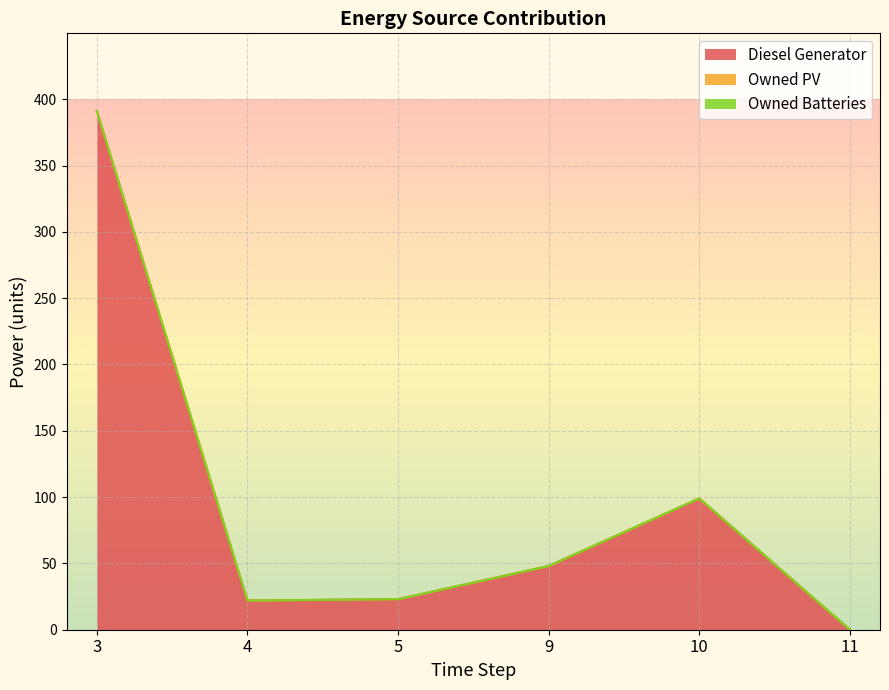

What is the sum of the Diesel Generator values at 11 and 10?

99